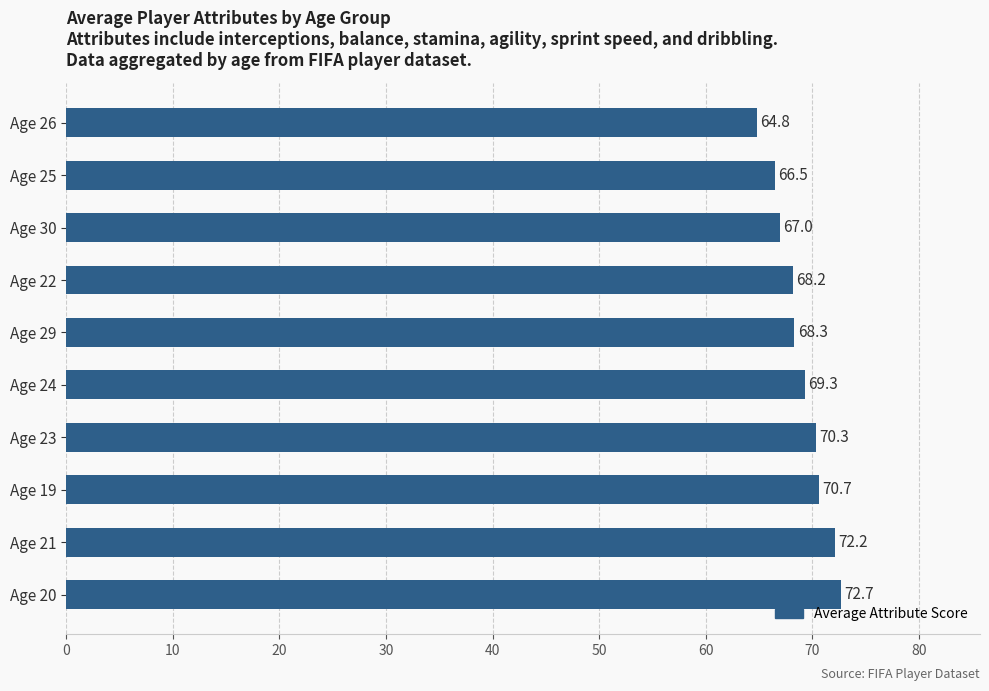

Is it true that the value at Age 19 is 70.7?

True